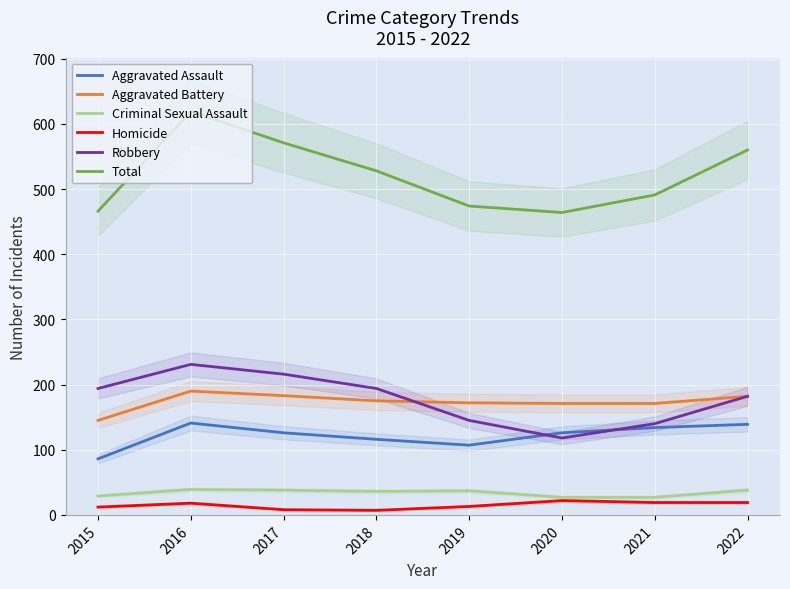

What is the total value across all series at 2018?

1056